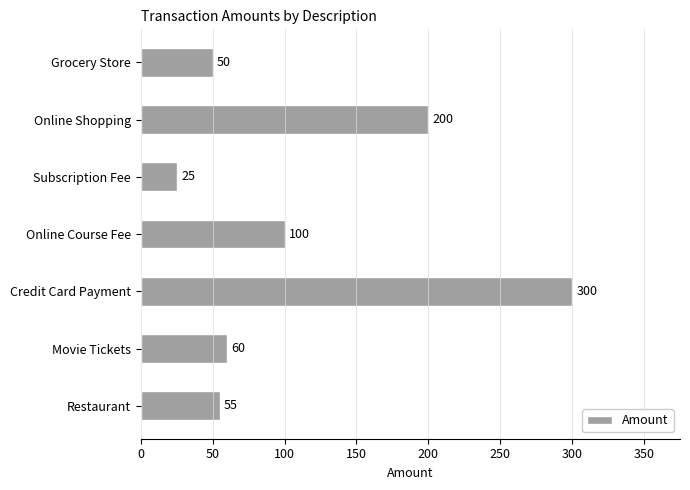

List the labels in order of value, largest first.

Credit Card Payment, Online Shopping, Online Course Fee, Movie Tickets, Restaurant, Grocery Store, Subscription Fee